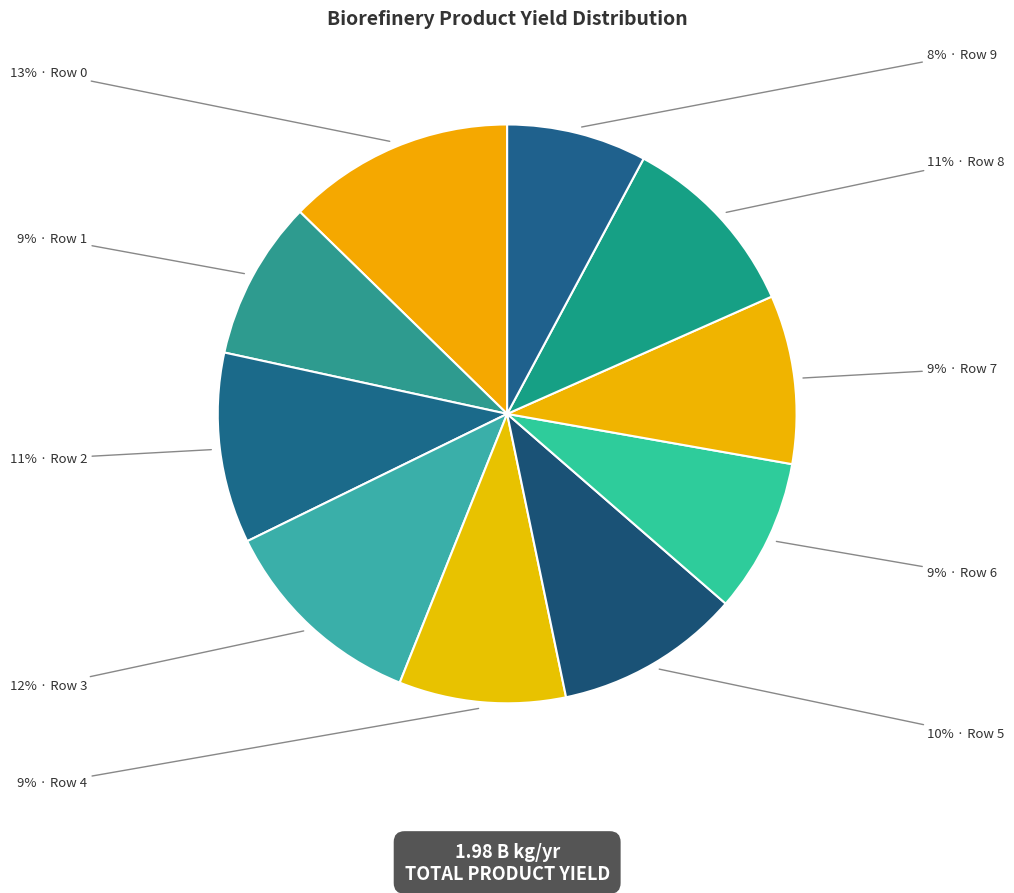

How many slices are in this pie chart?

10